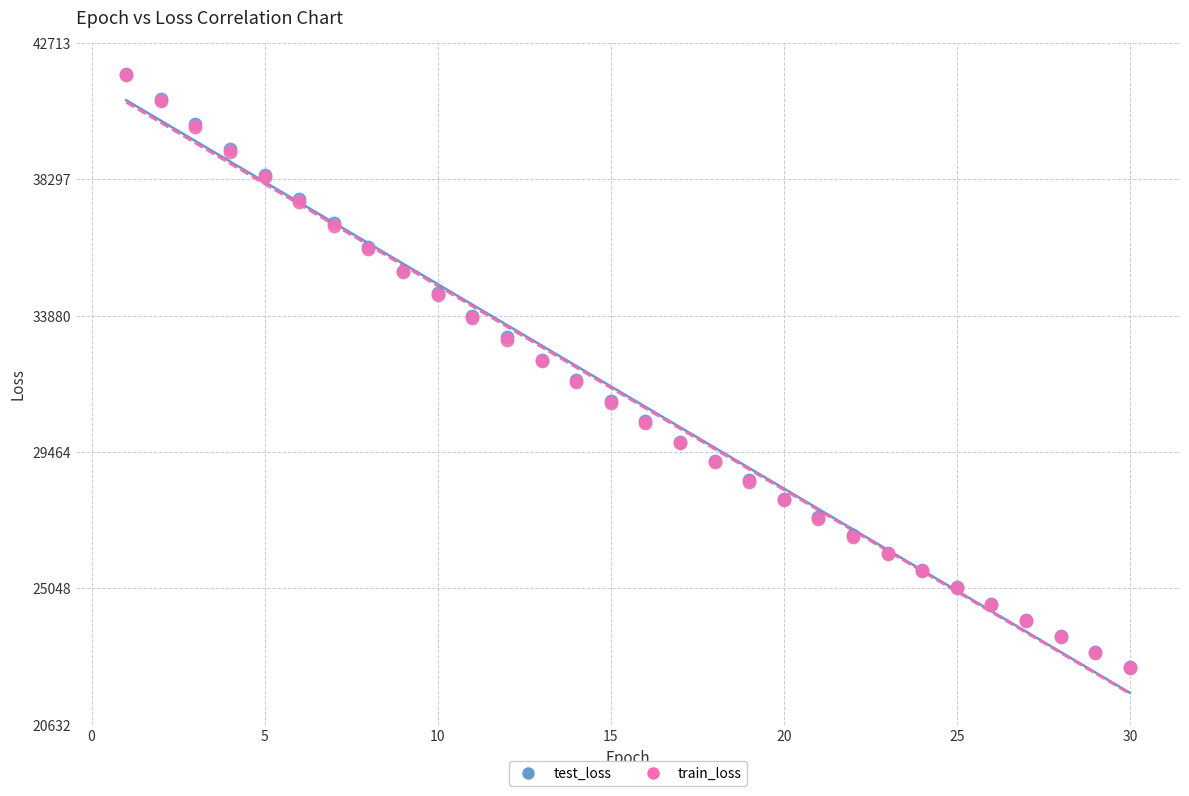

Which series has the widest spread of Y values?

test_loss